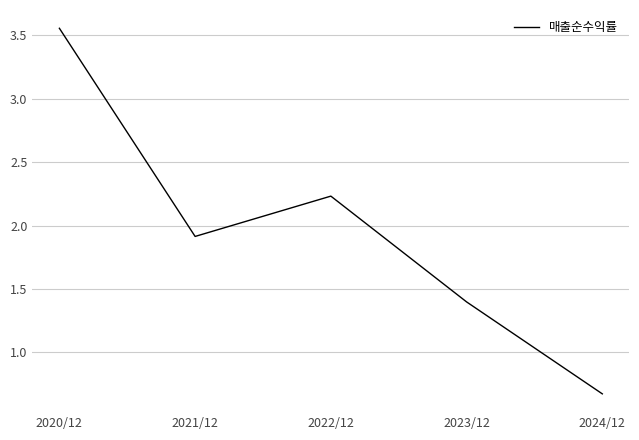

What is the difference between the second highest and second lowest values?

0.8